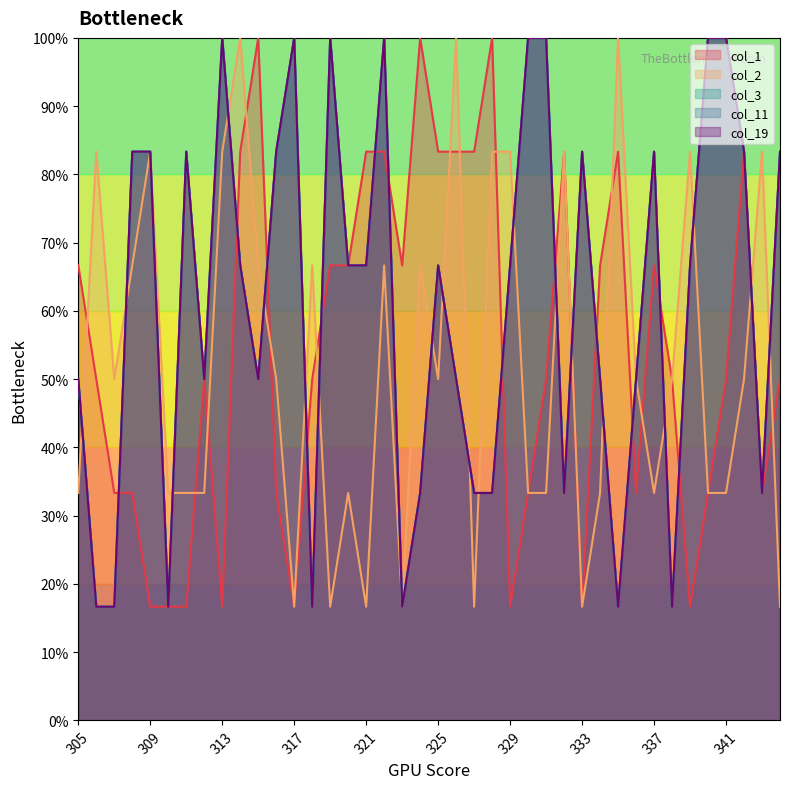

True or false: col_2 has more than 1 points higher than both neighbors.

True